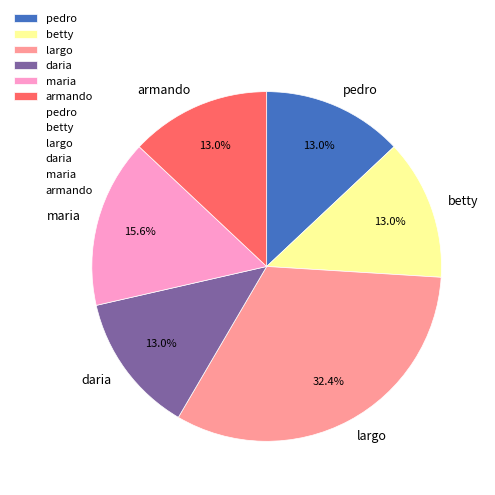

How many segments does this pie chart have?

6